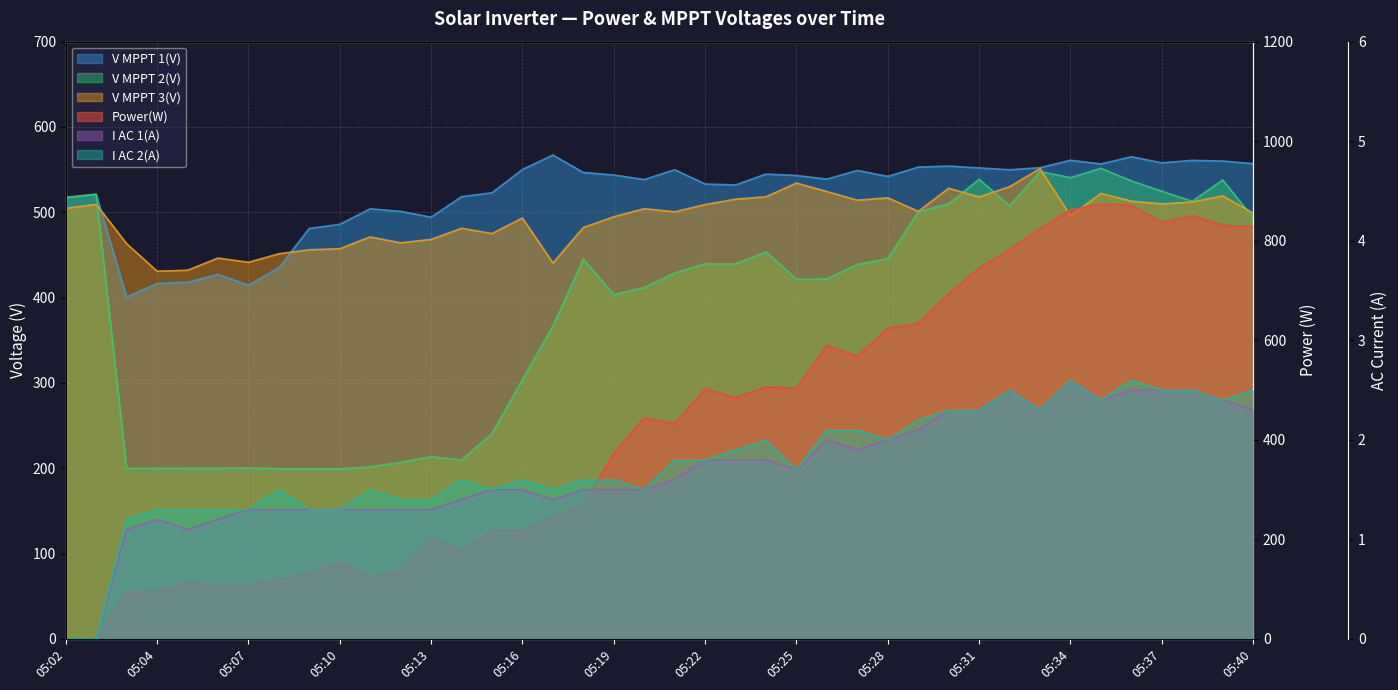

Where is the first local maximum for I AC 1(A)?

05:04